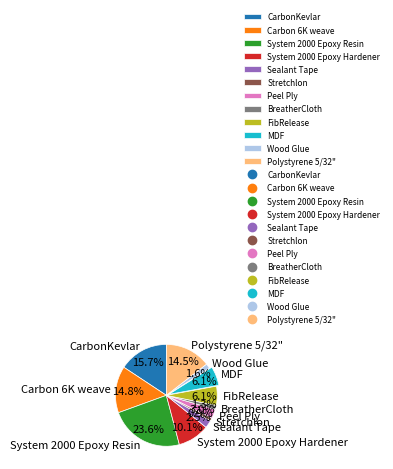

To the nearest percent, what portion does System 2000 Epoxy Hardener represent?

10%